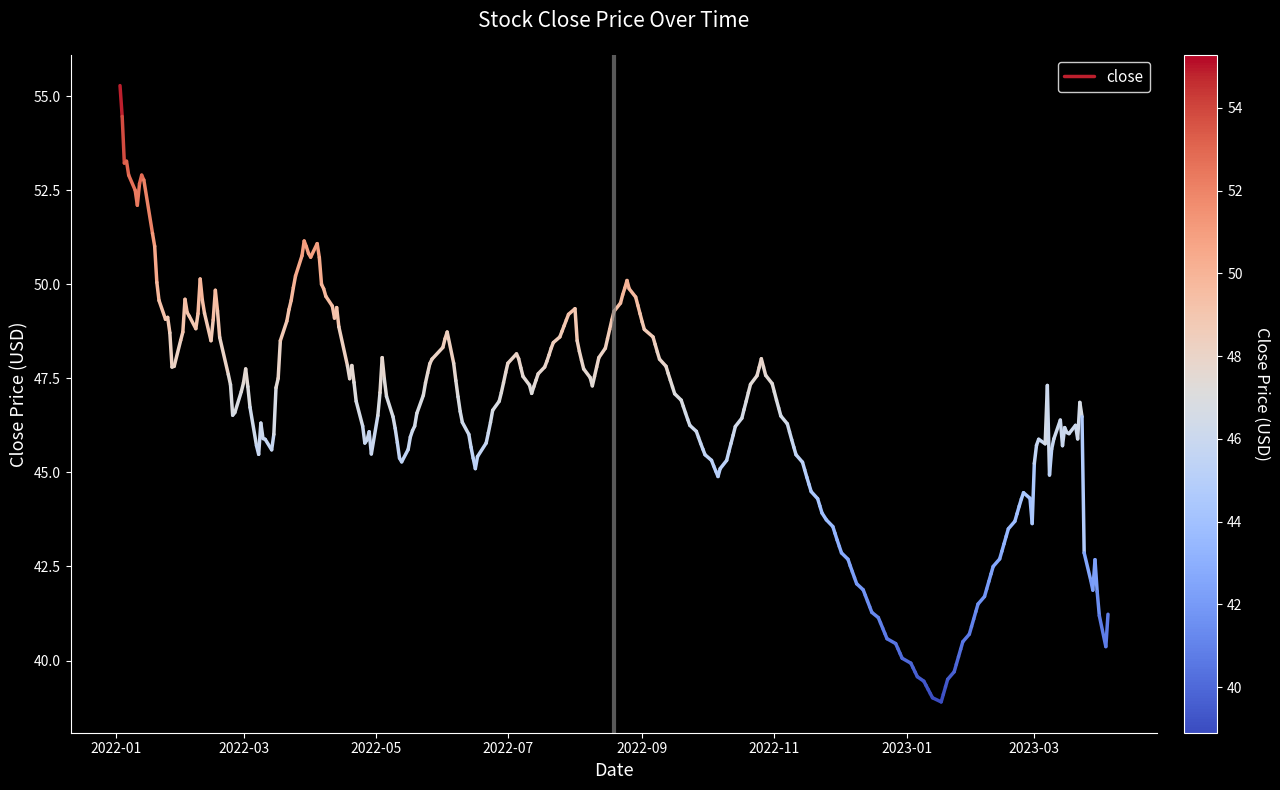

Is it true that the value at 2022-03 is 72.2?

False